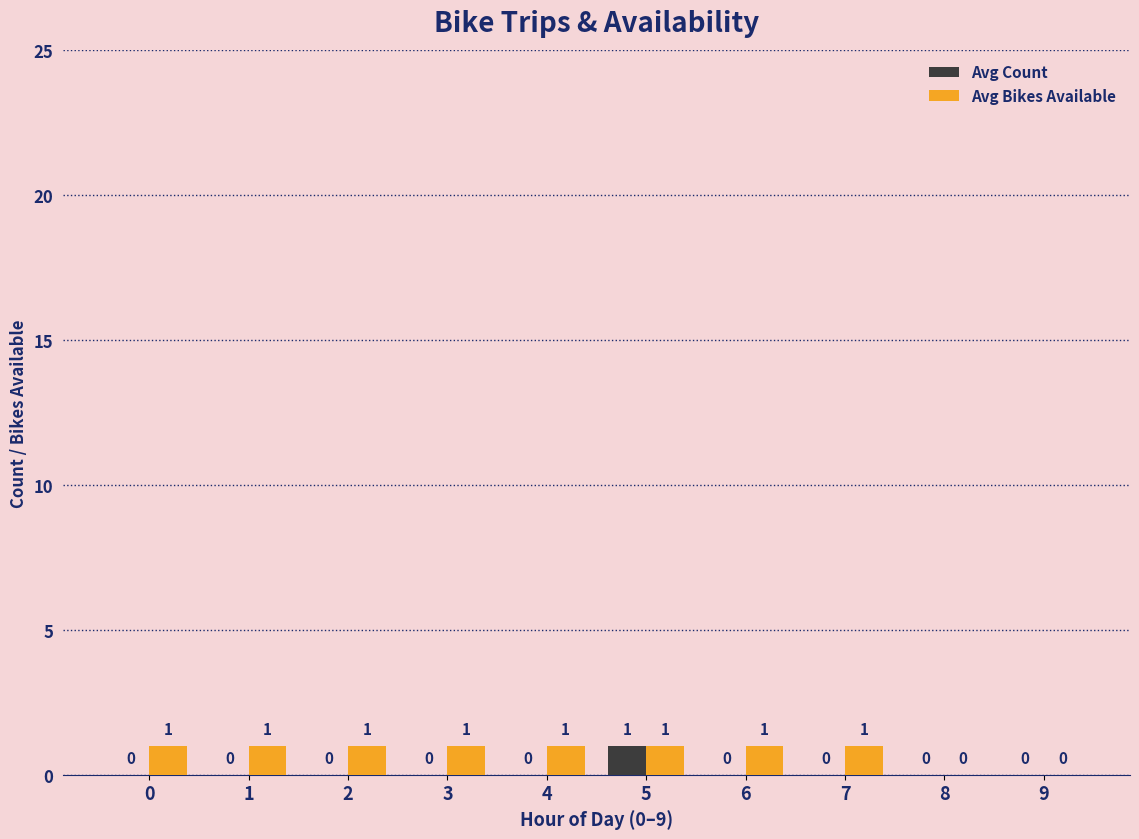

How many categories are shown in the chart?

10